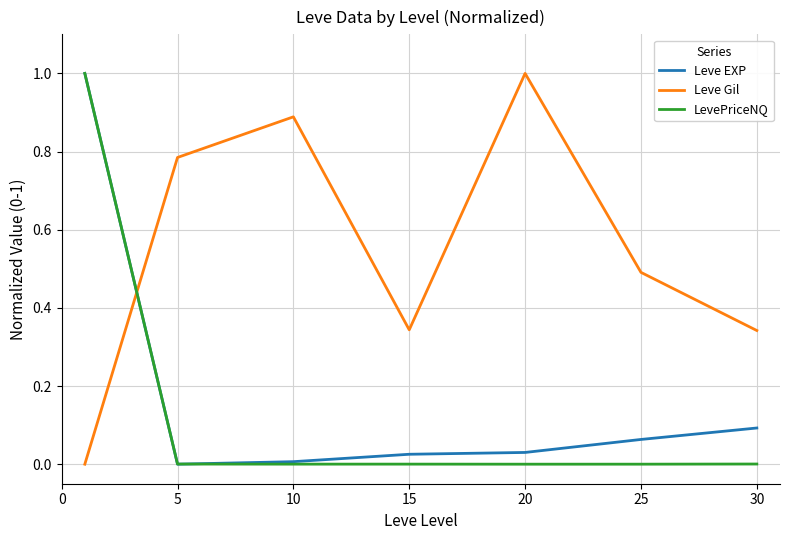

What is the sum of all Leve Gil values?

3.9